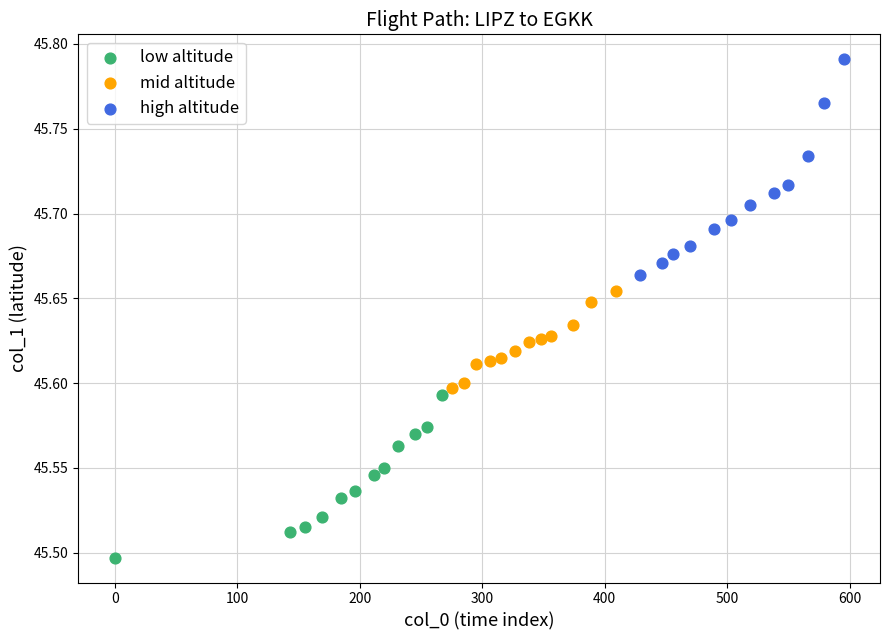

Which series reaches the maximum Y coordinate?

high altitude